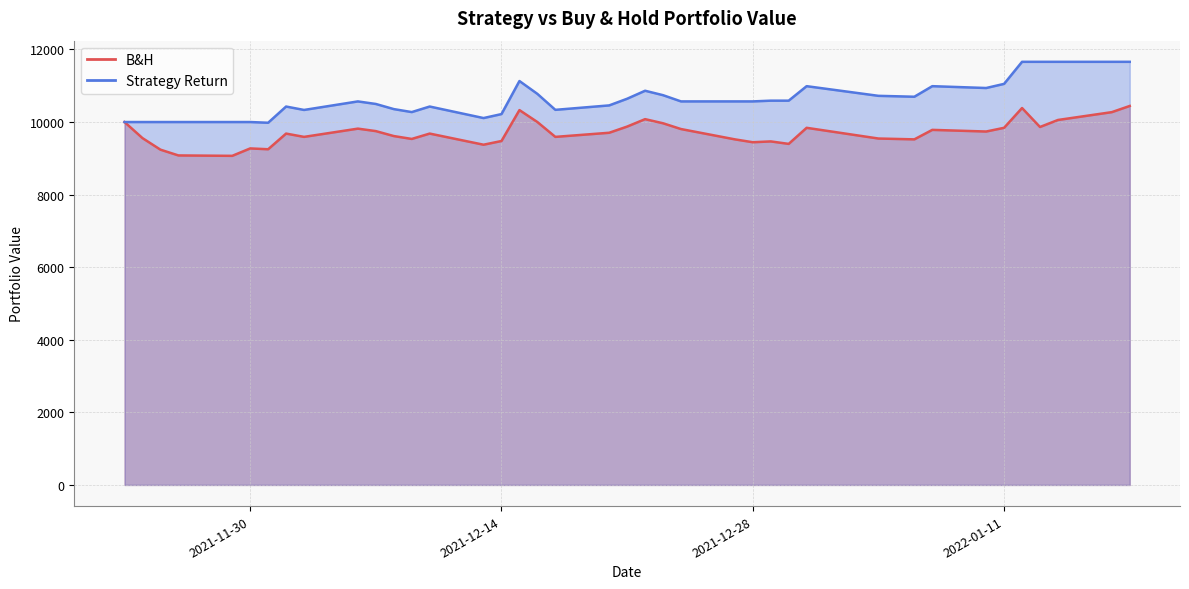

What is the spread (max minus min) of values at 2022-01-07?

1204.2